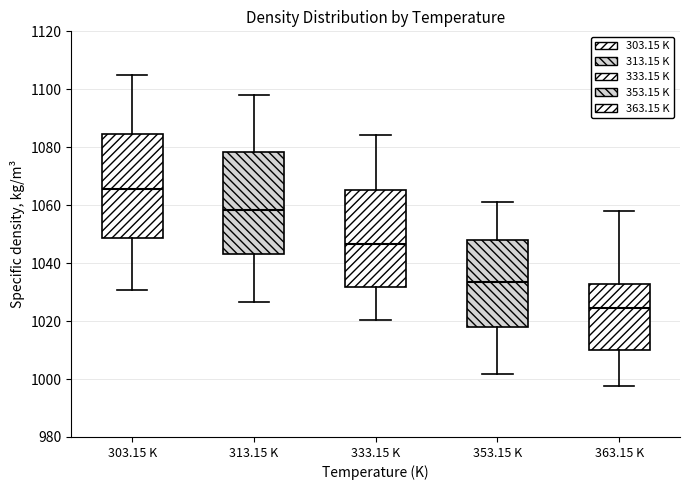

Reading left to right, transcribe this box plot: for each box, give where its median line is, the range the box spans, and where its two whiskers end, as read against the y-axis. The values are not printed on the chart, so give them approximately, as read against the axis.

303.15 K: median 1066, box 1048 to 1084, whiskers 1030 to 1104
313.15 K: median 1058, box 1044 to 1078, whiskers 1026 to 1098
333.15 K: median 1046, box 1032 to 1066, whiskers 1020 to 1084
353.15 K: median 1034, box 1018 to 1048, whiskers 1002 to 1062
363.15 K: median 1024, box 1010 to 1032, whiskers 998 to 1058